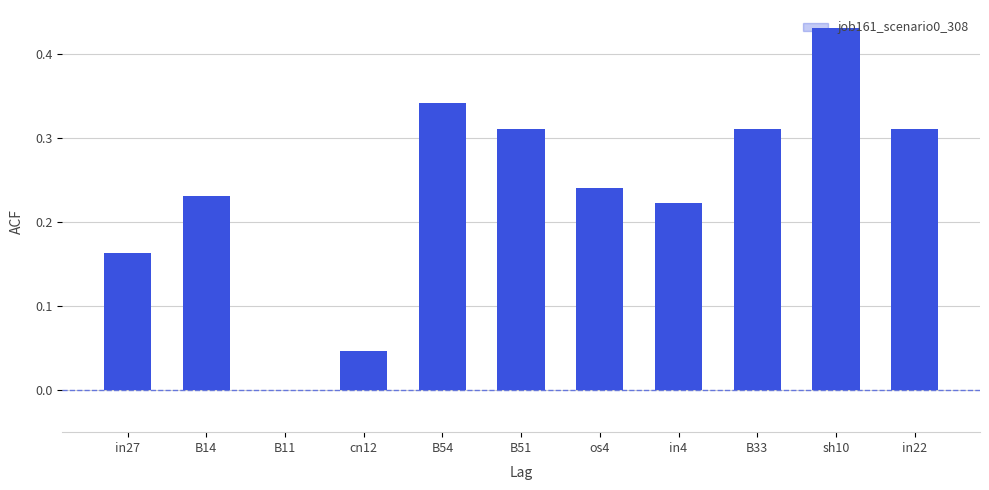

What is the change in value from in27 to B54?

+0.2